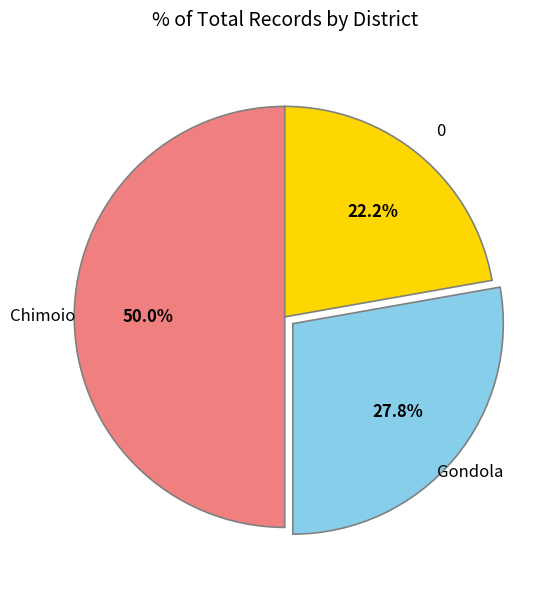

Which category has the biggest portion of the pie?

Chimoio